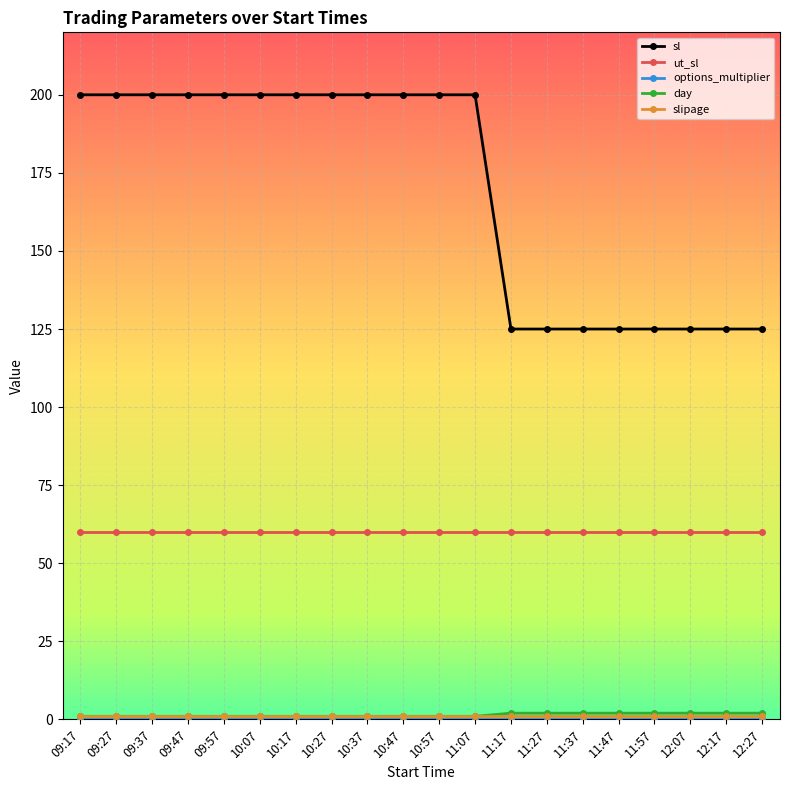

Which series has the largest range (max minus min)?

sl